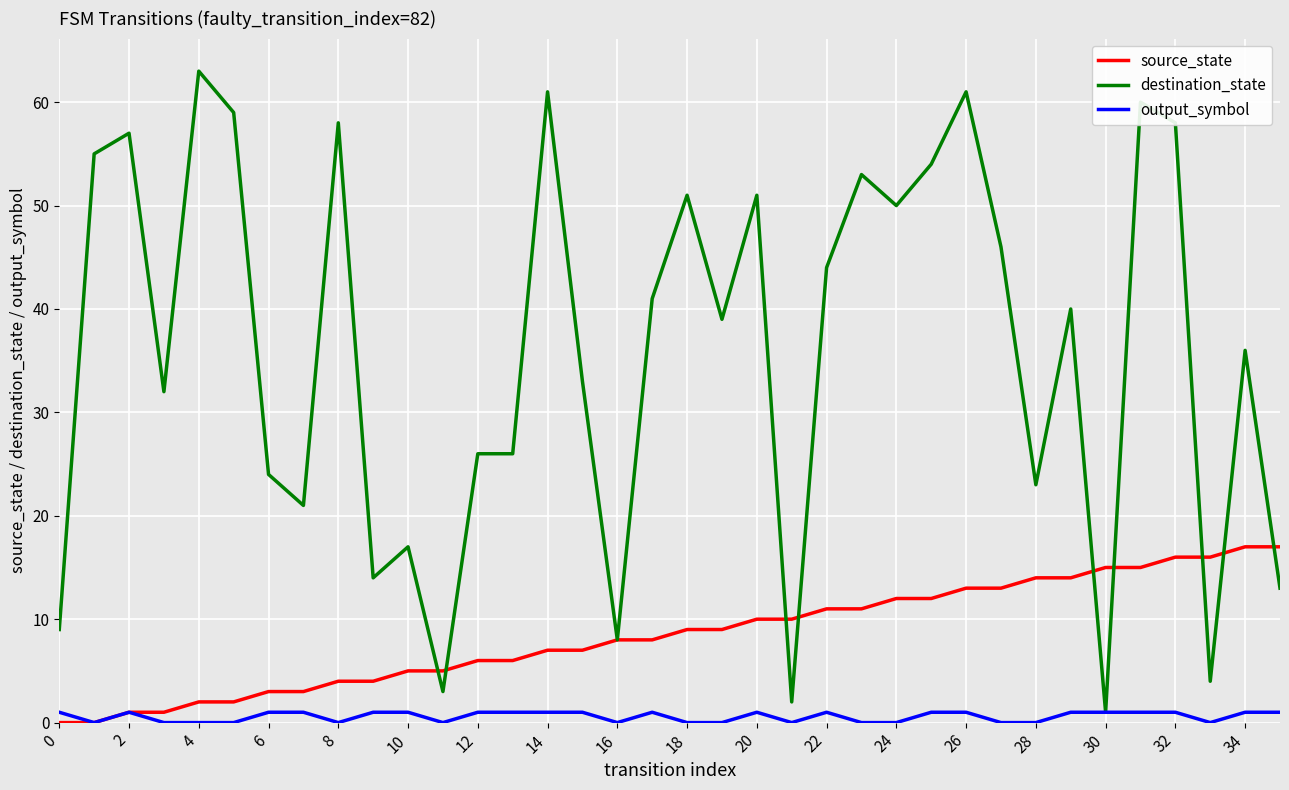

Which series has the largest total across all categories?

destination_state